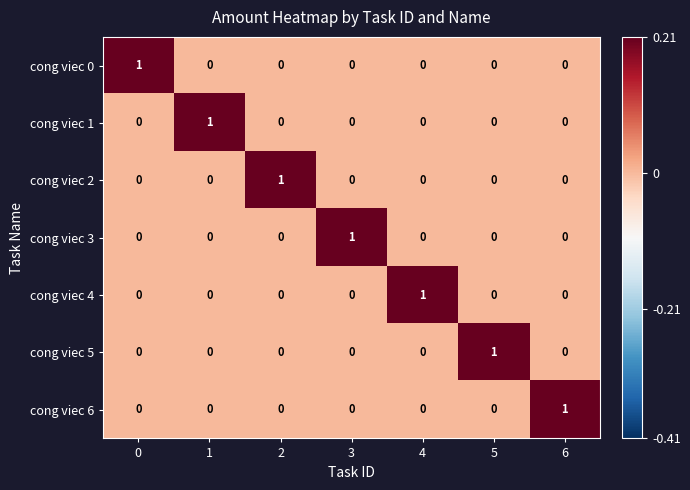

Count the cong viec 1 values in the range 0 to 1.

7